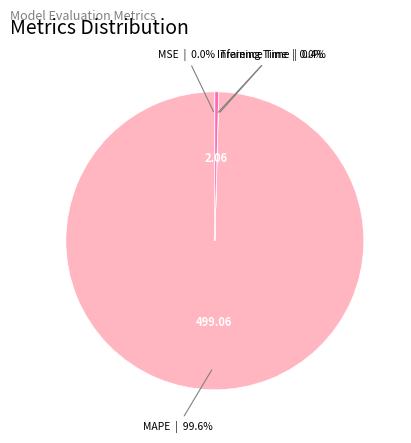

Is there a majority slice in this chart?

Yes